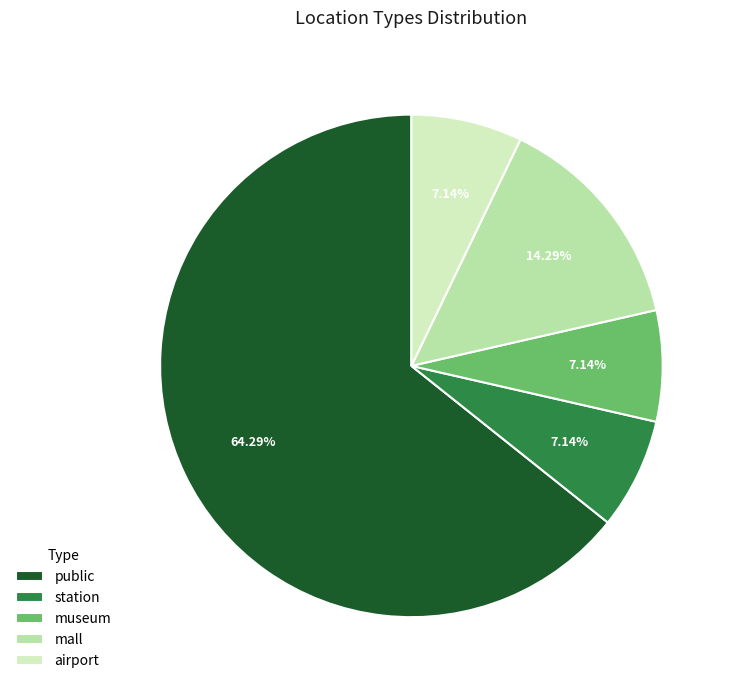

To the nearest percent, what is the difference between the largest and smallest slice percentages?

57%